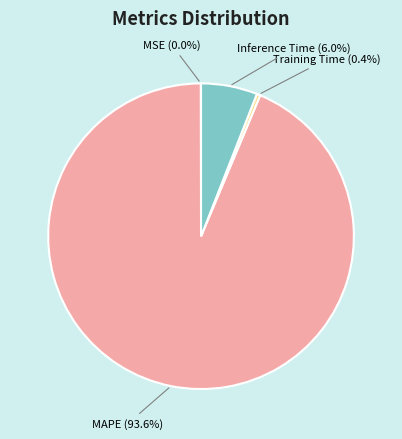

Which has a higher value, Training Time or MAPE?

MAPE